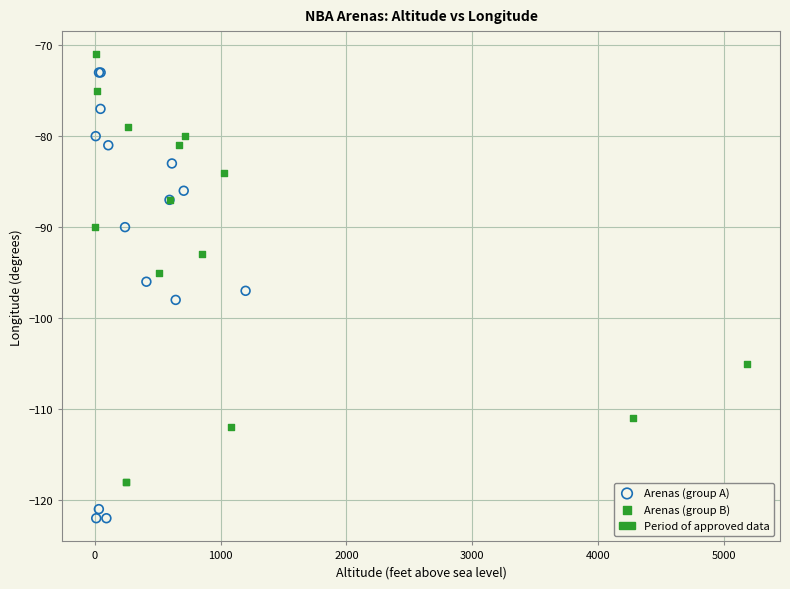

Which series reaches the minimum Y coordinate?

Arenas (group A)